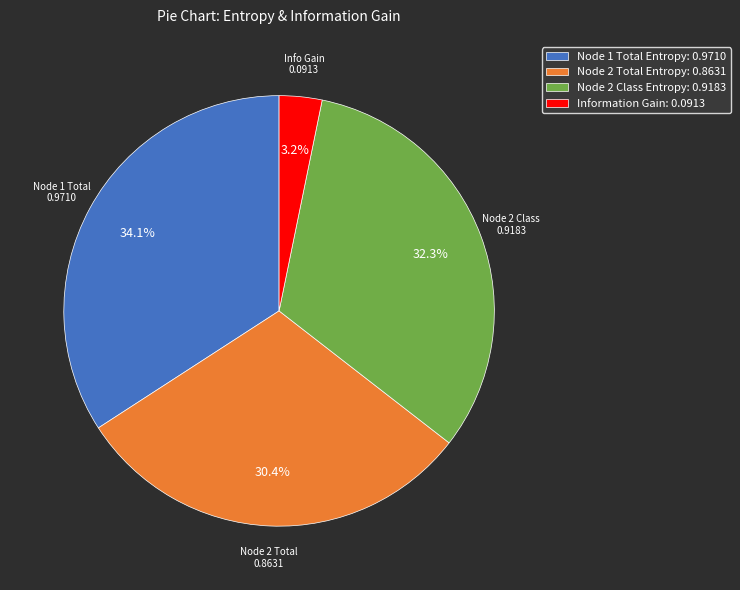

Does Node 2 Class Entropy: 0.9183 account for over 50% of the chart?

No